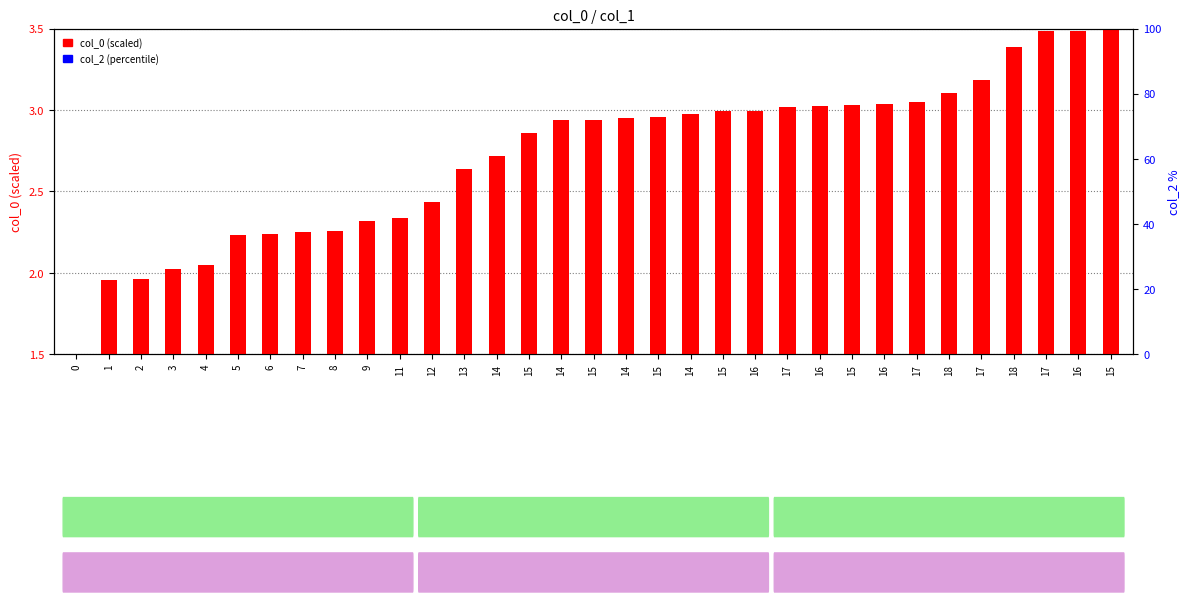

Is the value of col_0 (scaled) at 6 greater than the value of col_2 (percentile) at 14?

Yes